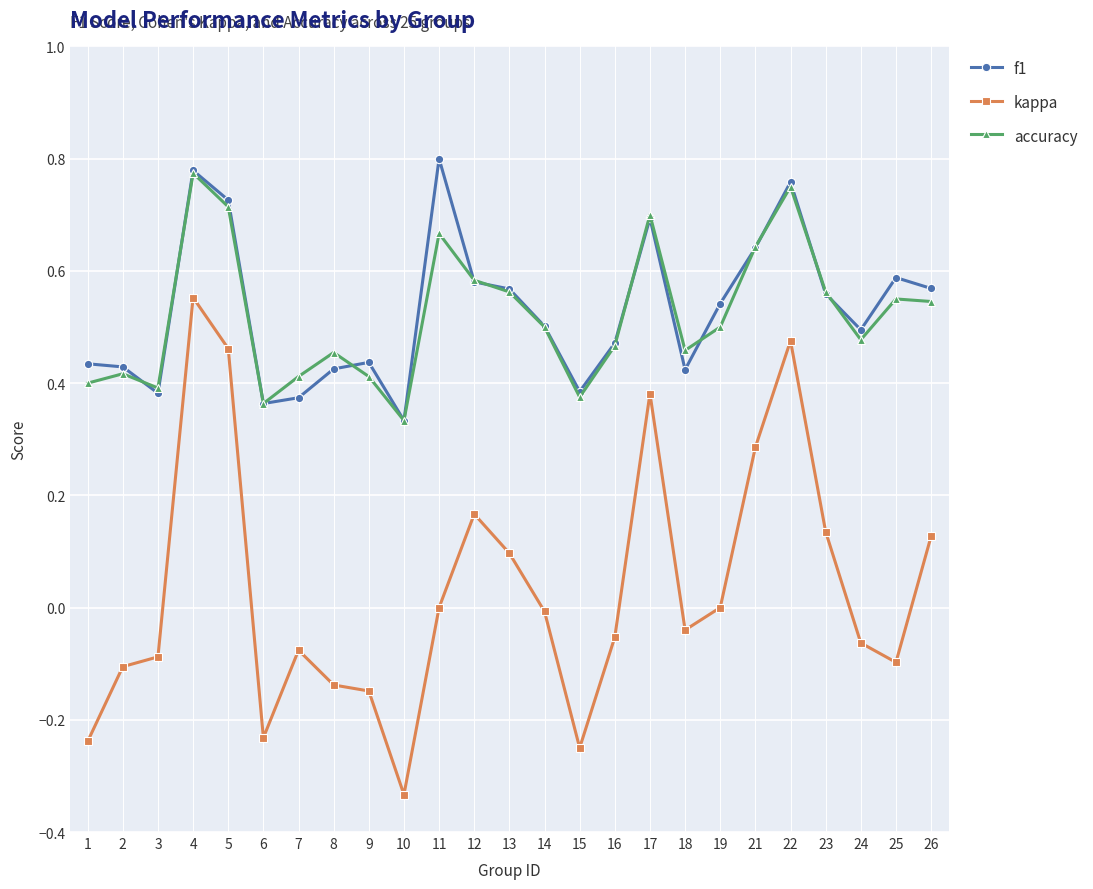

How many lines are shown in the chart?

3